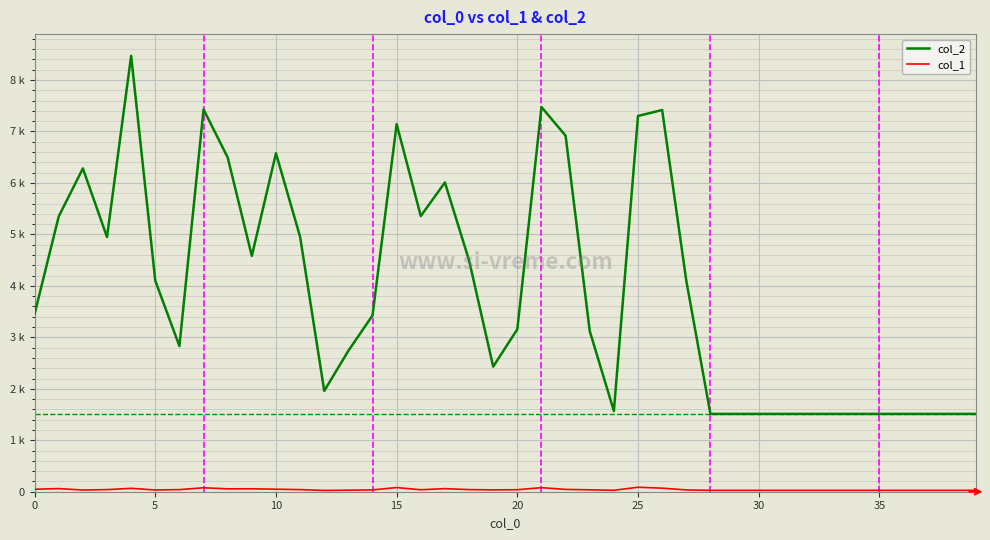

Does the chart display data point markers on the line(s)?

No